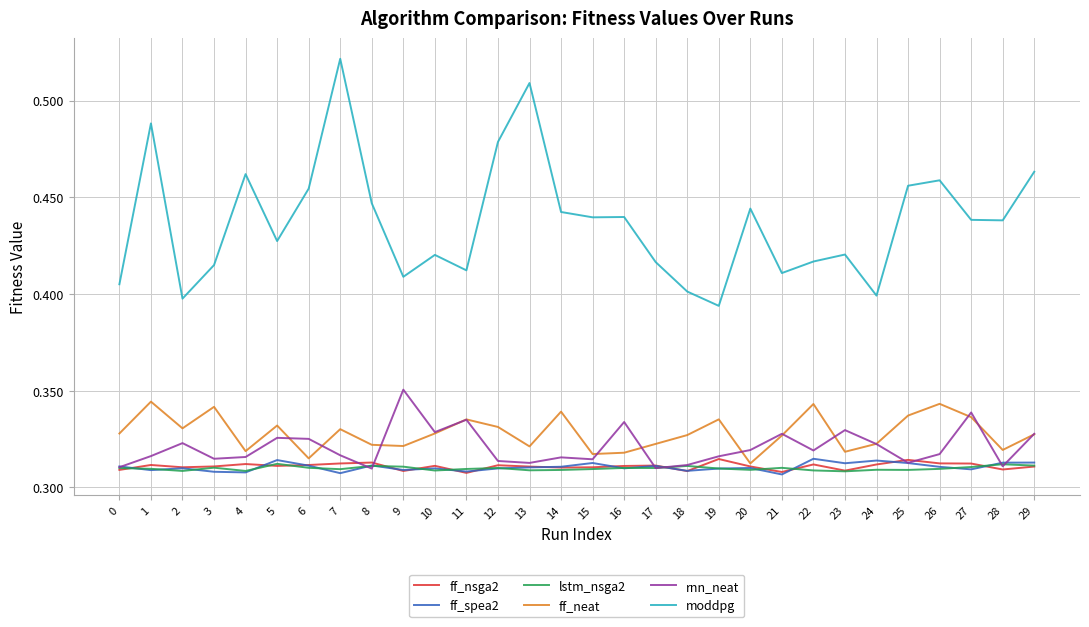

True or false: ff_spea2 and moddpg cross at least once.

False